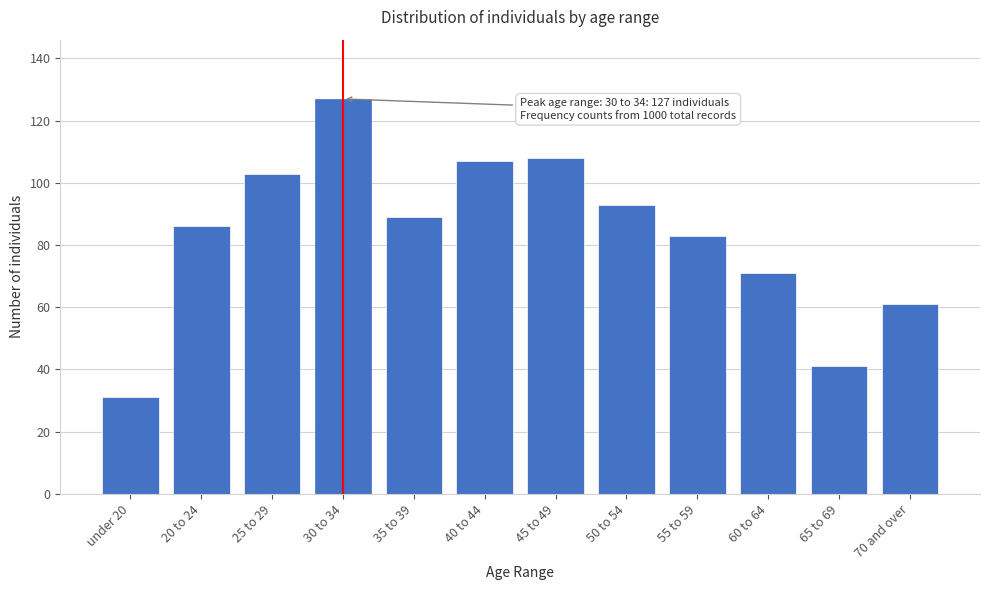

Reading left to right, transcribe all the data shown in this chart.

31	86	103	127	89	107	108	93	83	71	41	61